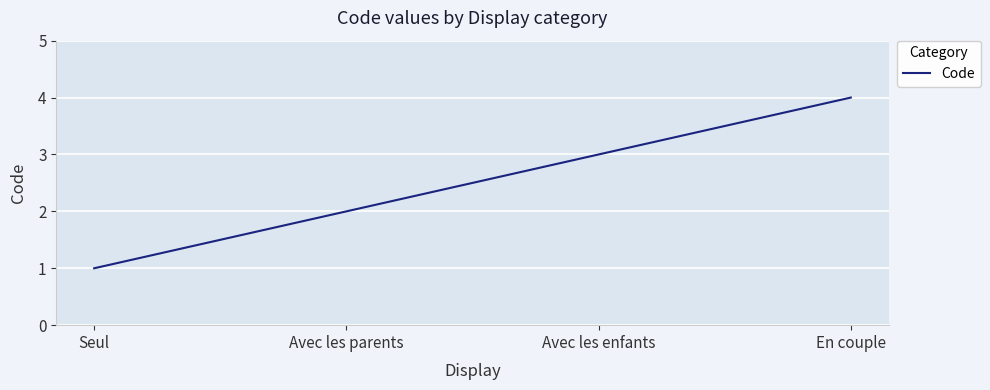

Reading left to right, extract all data points from this chart.

1	2	3	4